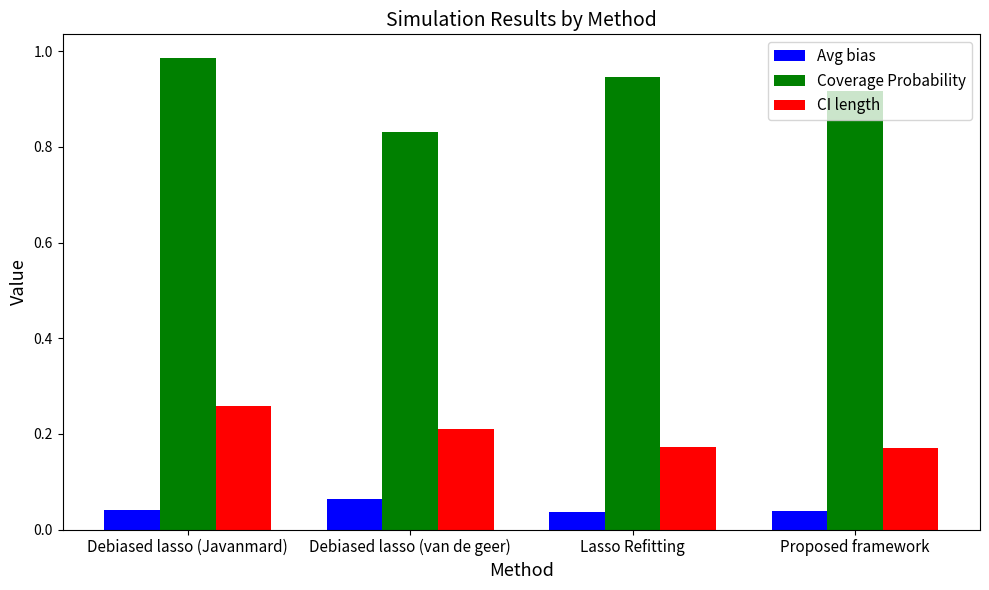

Rank the series by their maximum value, from lowest to highest.

Avg bias, CI length, Coverage Probability